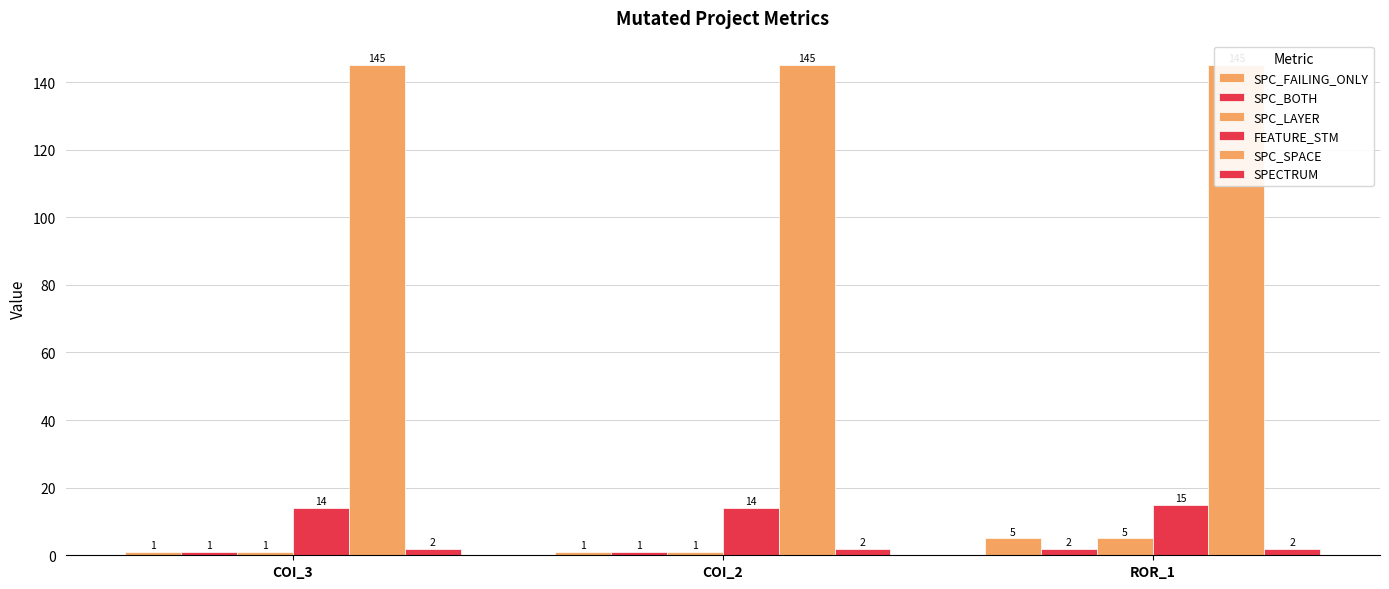

The value of SPC_BOTH at ROR_1 is 0. True or false?

False